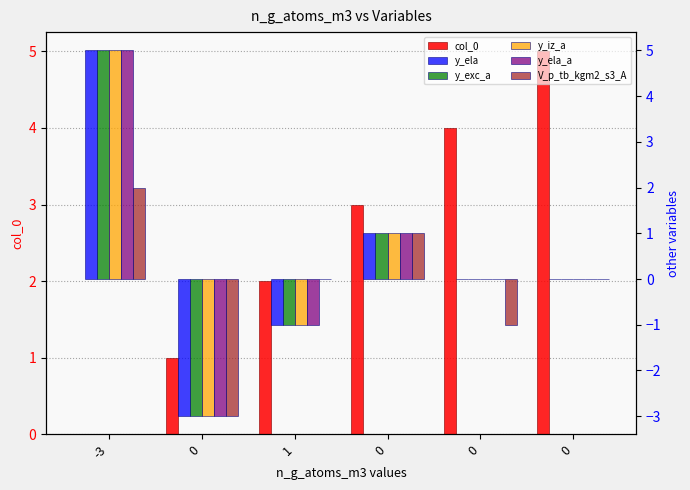

Are the bars grouped side by side (vs. stacked)?

Yes